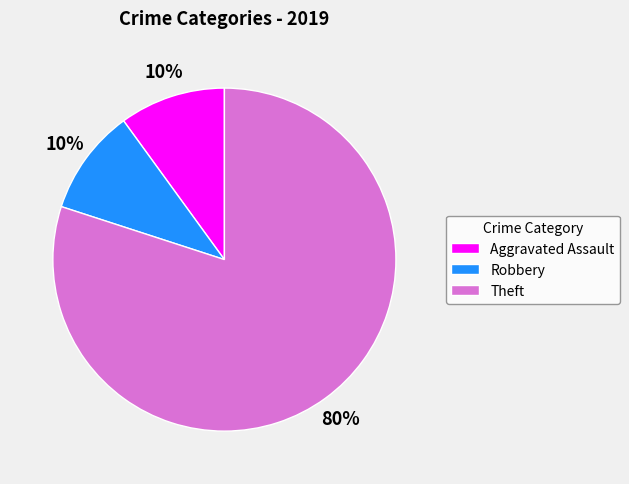

The Robbery slice represents 16% of the pie. True or false?

False